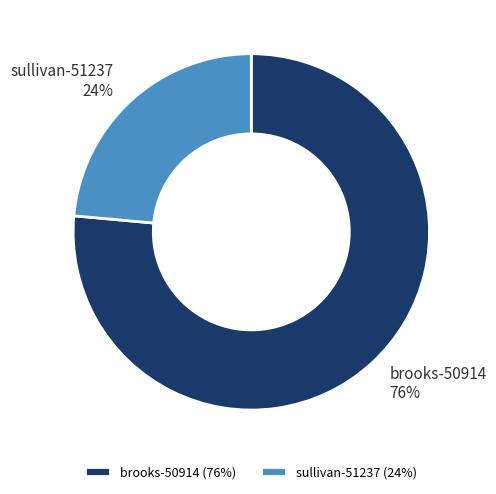

To the nearest percent, what is the combined percentage of sullivan-51237 and brooks-50914?

100%